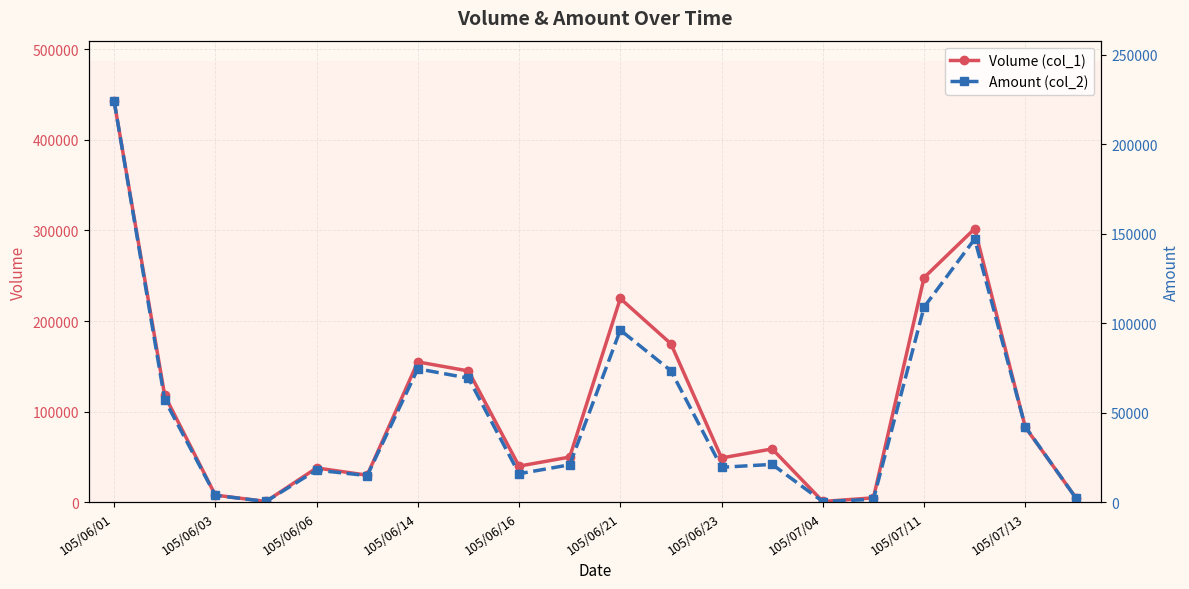

Which series has the largest total across all categories?

Volume (col_1)